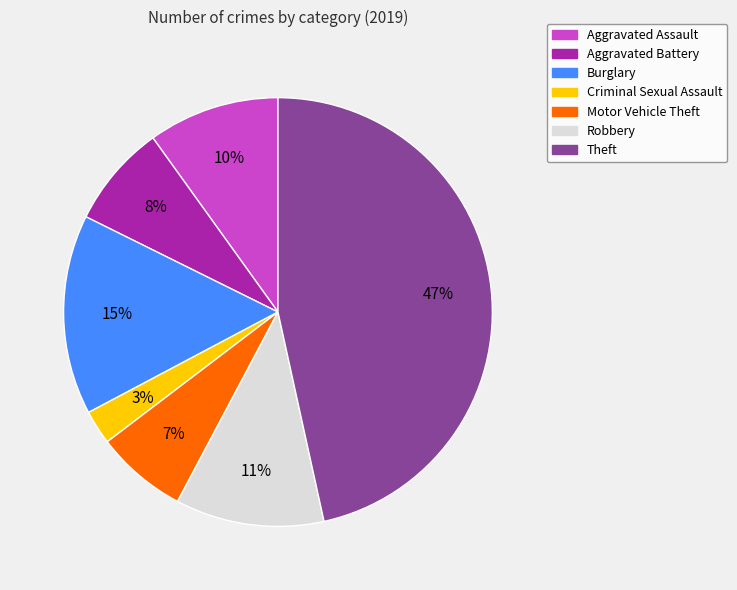

What is the smallest slice in the pie chart?

Criminal Sexual Assault